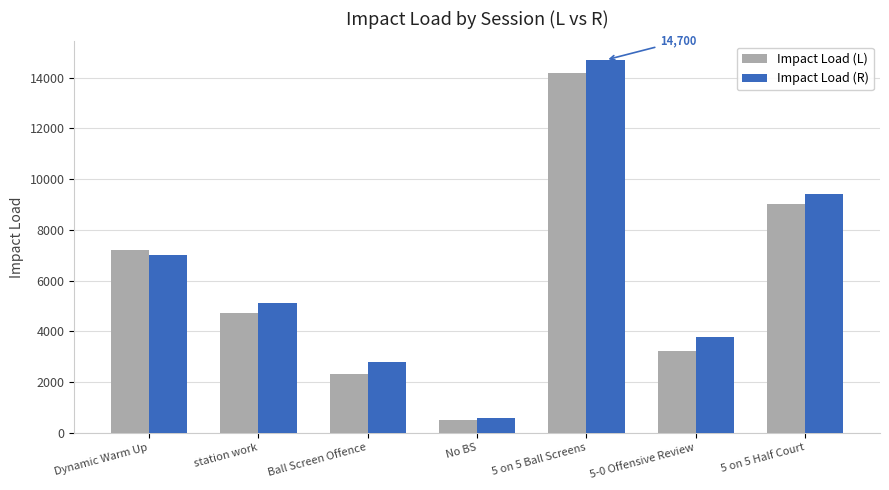

Does the chart contain stacked bars?

No